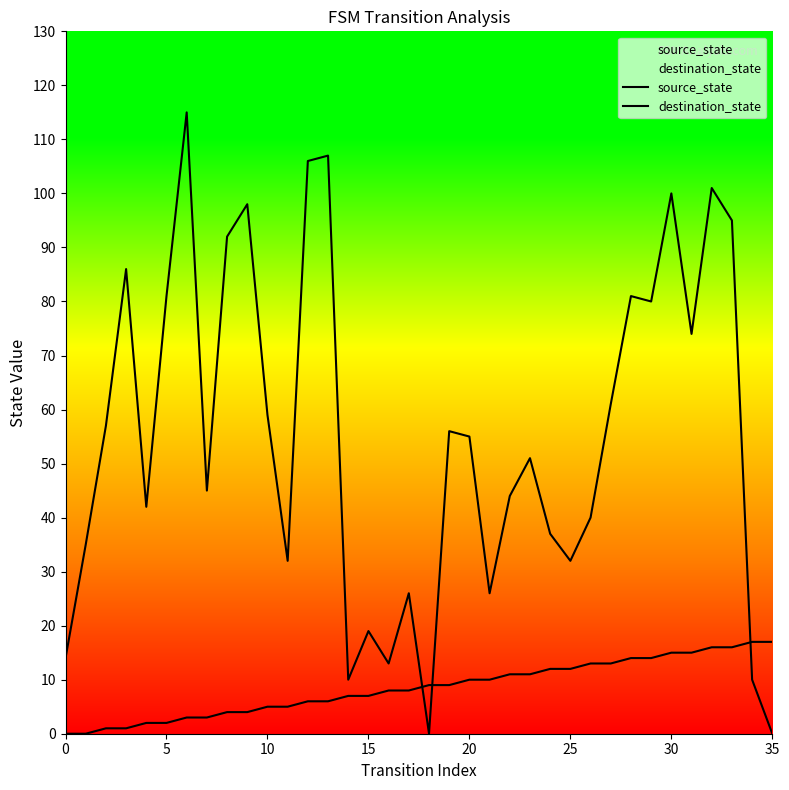

The destination_state series shows 0 at 35. True or false?

True